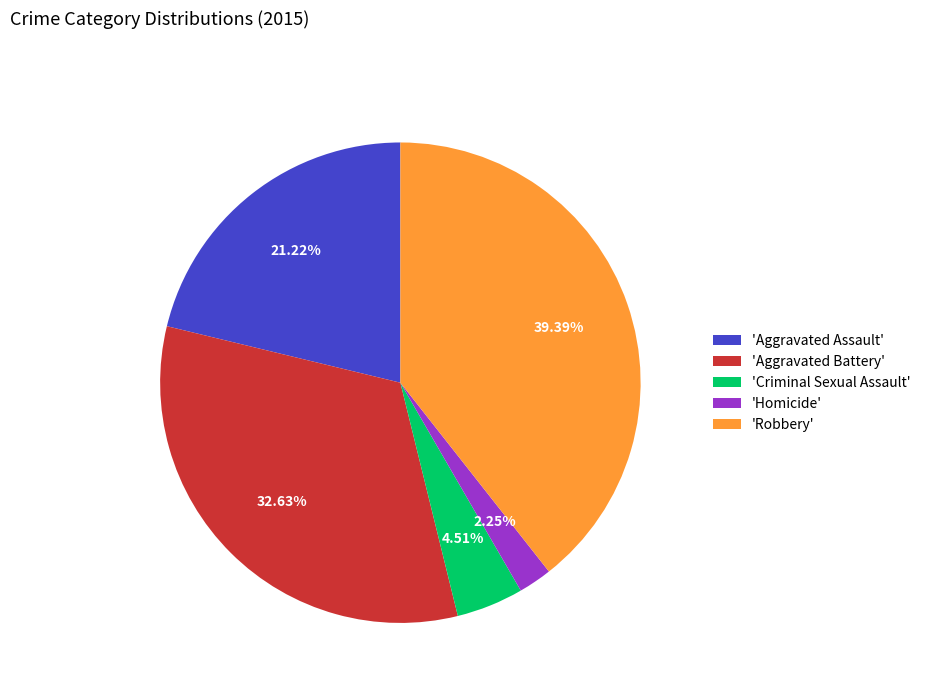

Does any single category account for the majority?

No